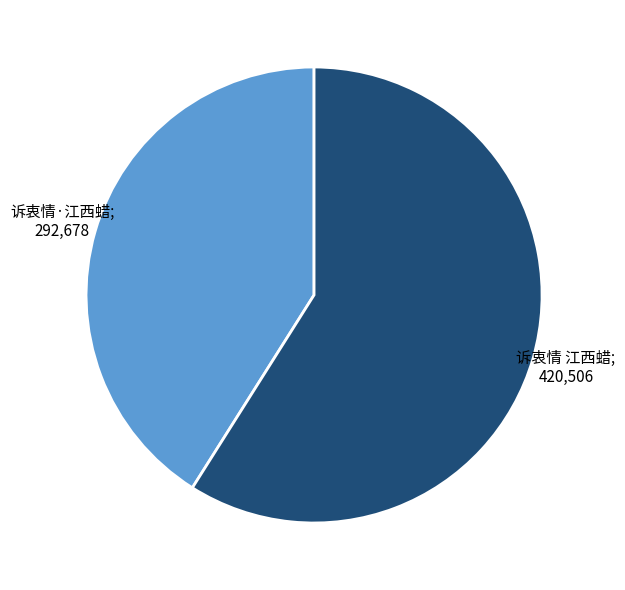

Is there any slice that represents more than half of the pie?

Yes